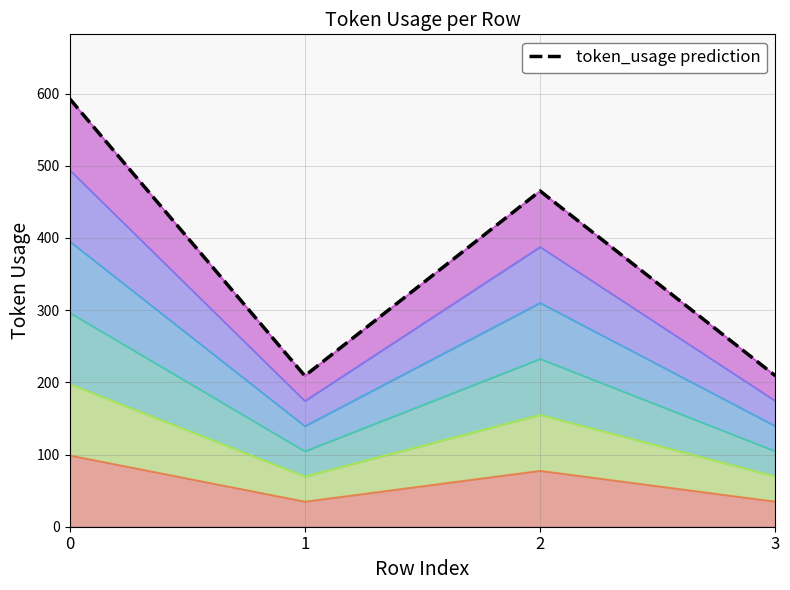

Which category has the lowest value across all series?

1